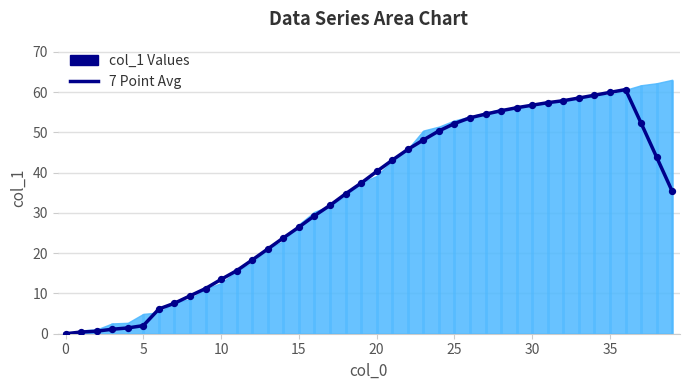

Approximately how many times larger is the value at 35 compared to 15?

2.3